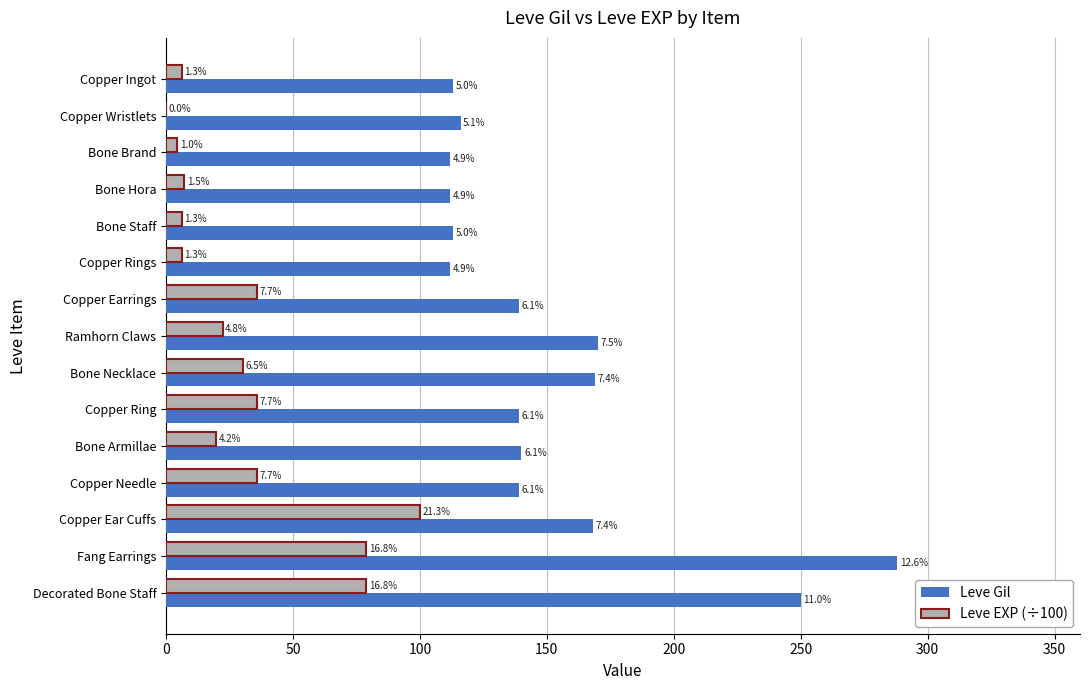

What are all the series names shown in the legend?

Leve Gil, Leve EXP (÷100)